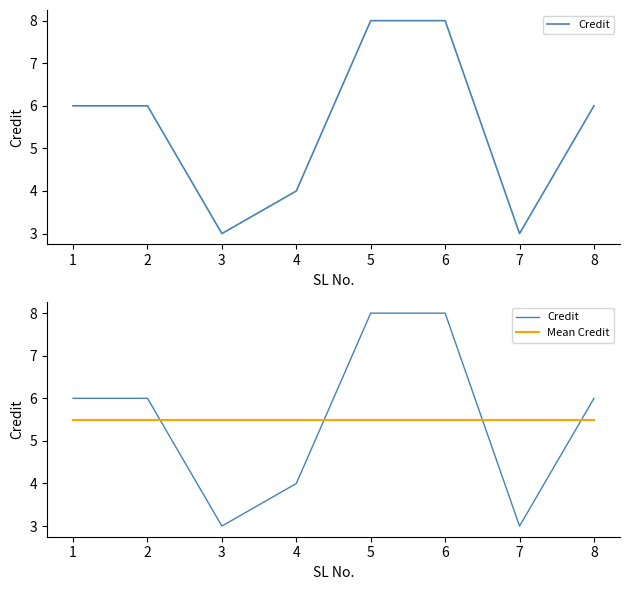

True or false: Mean Credit and Credit cross at least once.

True